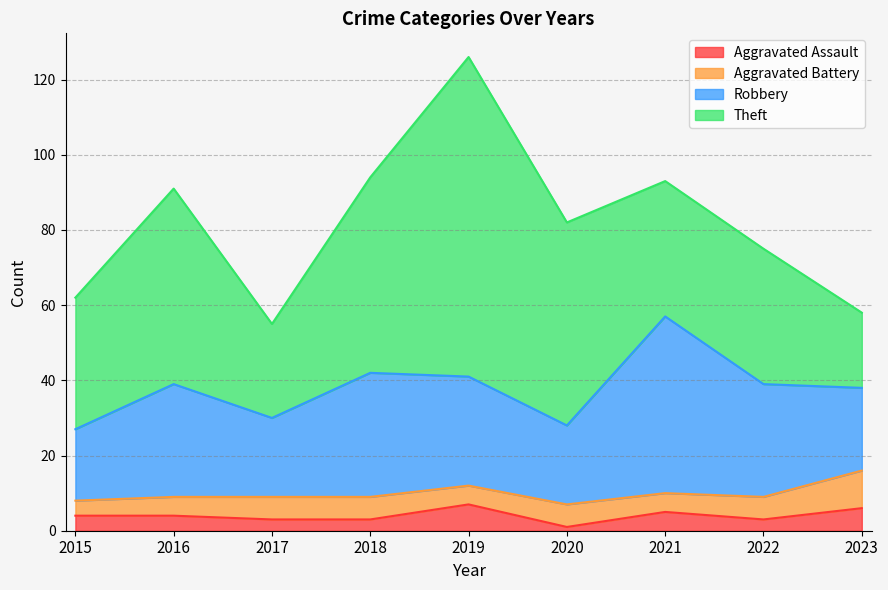

Reading left to right, what are all the values shown in this chart?

Aggravated Assault: 2015=4	2016=4	2017=3	2018=3	2019=7	2020=1	2021=5	2022=3	2023=6
Aggravated Battery: 2015=4	2016=5	2017=6	2018=6	2019=5	2020=6	2021=5	2022=6	2023=10
Robbery: 2015=19	2016=30	2017=21	2018=33	2019=29	2020=21	2021=47	2022=30	2023=22
Theft: 2015=35	2016=52	2017=25	2018=52	2019=85	2020=54	2021=36	2022=36	2023=20